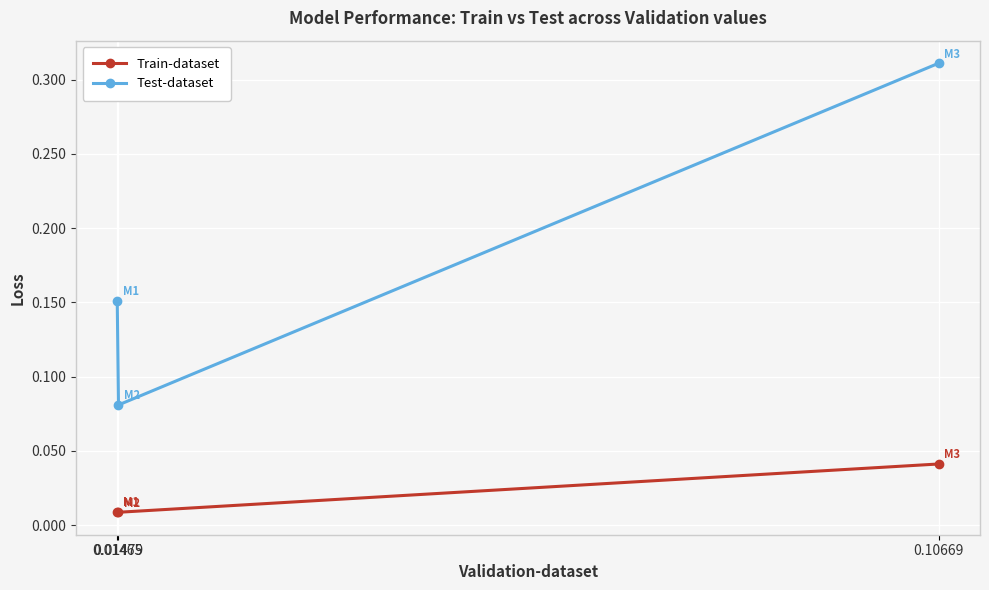

At 0.10669, list the series in order from smallest to largest.

Train-dataset, Test-dataset